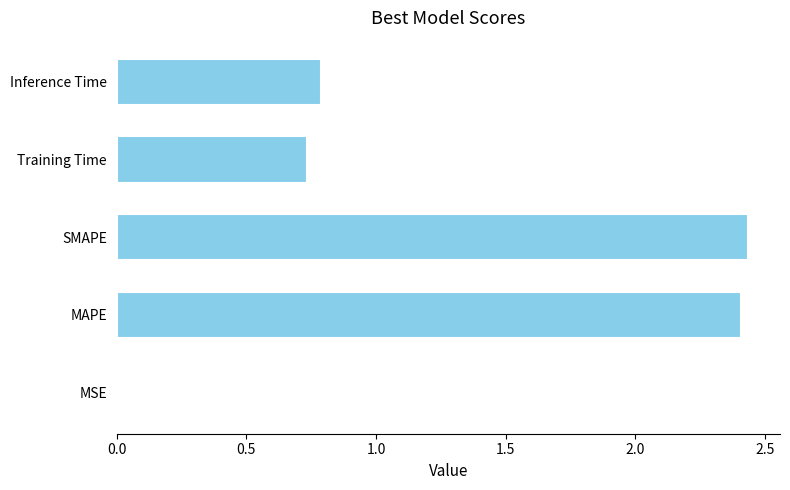

Which has a higher value, MAPE or Training Time?

MAPE